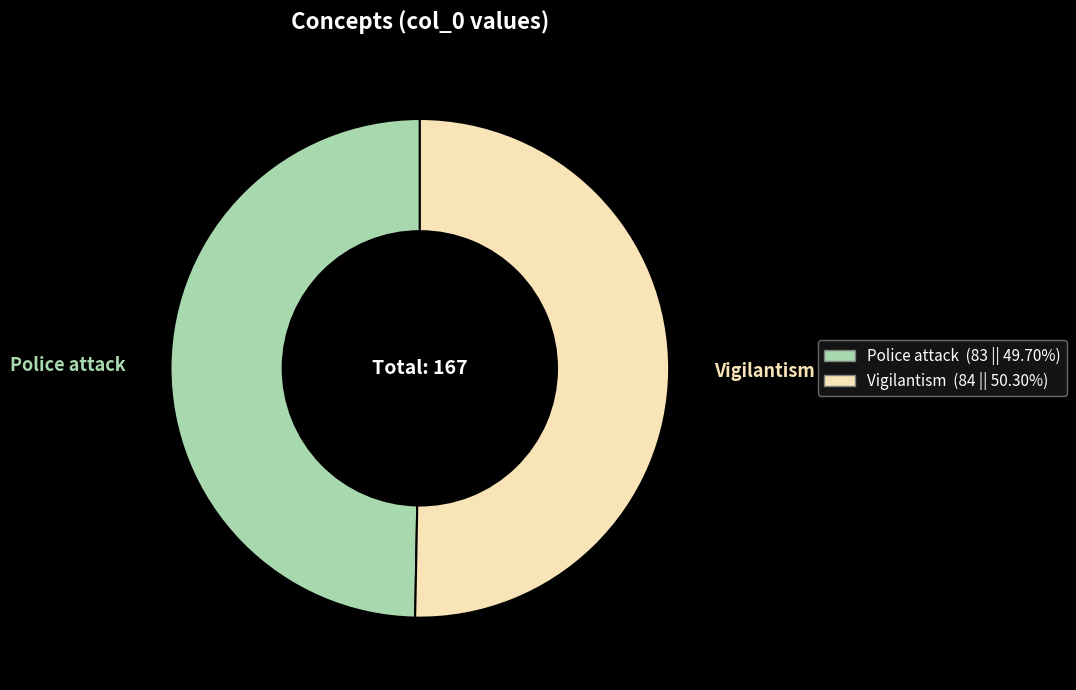

How many slices are in this pie chart?

2